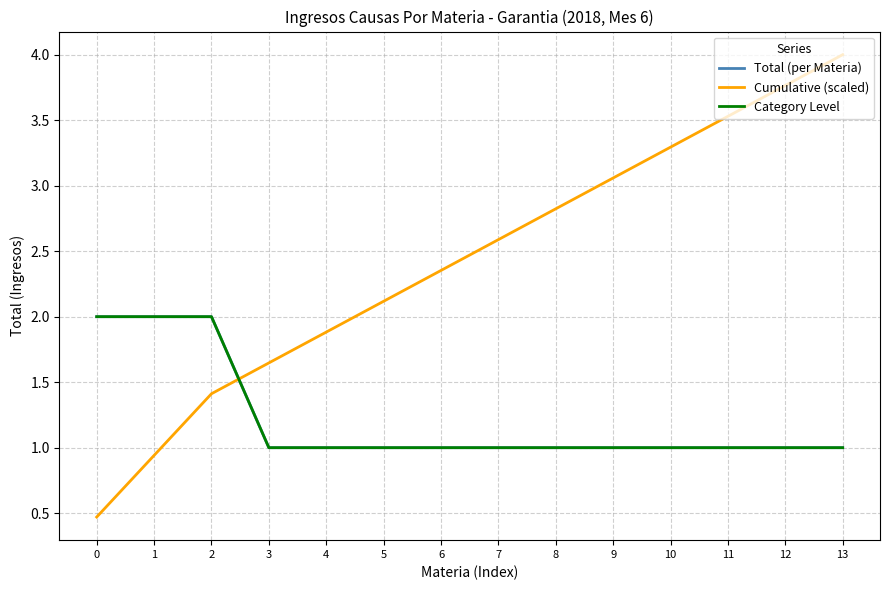

At which category is the sum across all series the highest?

13